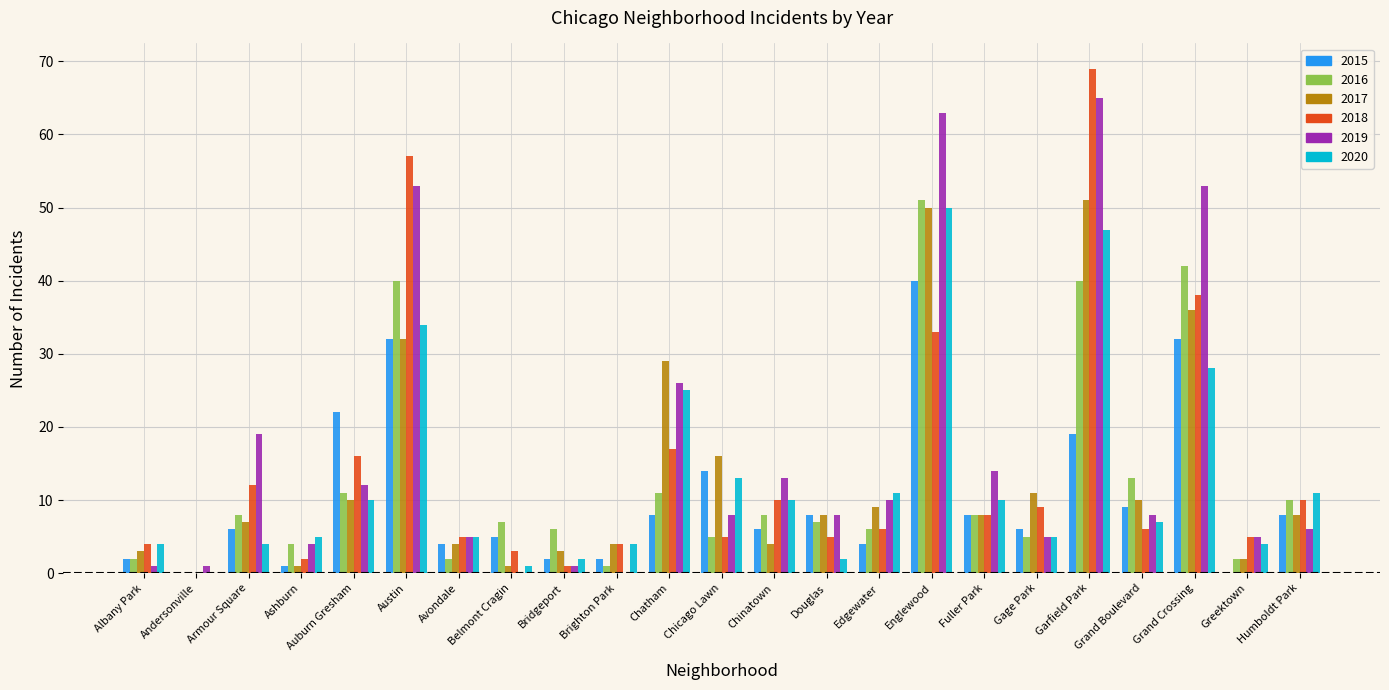

Reading left to right, what are all the values shown in this chart?

2015: 2	0	6	1	22	32	4	5	2	2	8	14	6	8	4	40	8	6	19	9	32	0	8
2016: 2	0	8	4	11	40	2	7	6	1	11	5	8	7	6	51	8	5	40	13	42	2	10
2017: 3	0	7	1	10	32	4	1	3	4	29	16	4	8	9	50	8	11	51	10	36	2	8
2018: 4	0	12	2	16	57	5	3	1	4	17	5	10	5	6	33	8	9	69	6	38	5	10
2019: 1	1	19	4	12	53	5	0	1	0	26	8	13	8	10	63	14	5	65	8	53	5	6
2020: 4	0	4	5	10	34	5	1	2	4	25	13	10	2	11	50	10	5	47	7	28	4	11